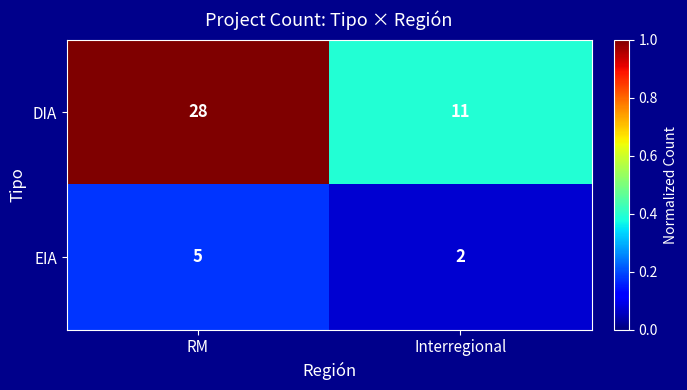

What is the minimum value shown in the chart?

2